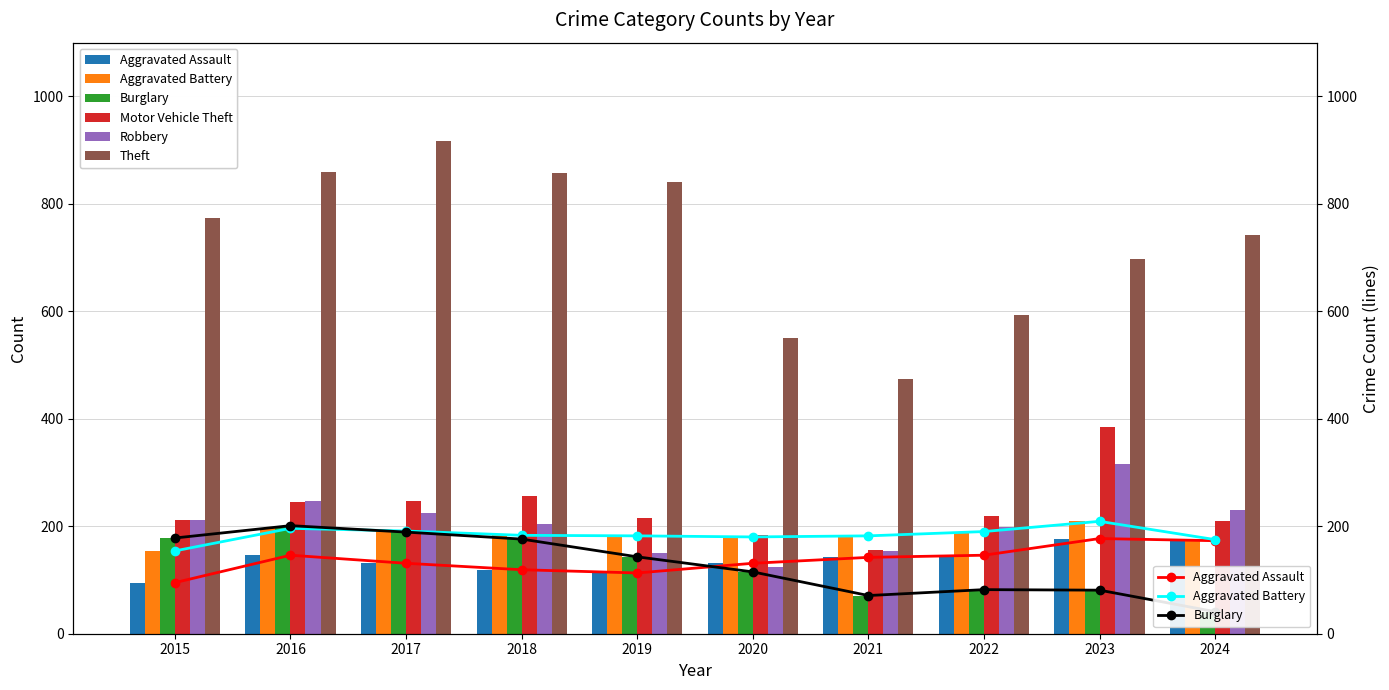

Reading right to left, list all the values displayed in this chart.

Aggravated Assault: 2024=173	2023=177	2022=146	2021=142	2020=131	2019=113	2018=119	2017=131	2016=146	2015=95
Aggravated Battery: 2024=175	2023=209	2022=190	2021=182	2020=180	2019=182	2018=183	2017=191	2016=196	2015=154
Burglary: 2024=41	2023=81	2022=82	2021=71	2020=115	2019=143	2018=176	2017=189	2016=201	2015=178
Motor Vehicle Theft: 2024=209	2023=385	2022=219	2021=156	2020=184	2019=216	2018=256	2017=247	2016=245	2015=211
Robbery: 2024=231	2023=316	2022=198	2021=153	2020=124	2019=150	2018=204	2017=224	2016=247	2015=212
Theft: 2024=741	2023=696	2022=592	2021=474	2020=550	2019=841	2018=856	2017=916	2016=858	2015=774